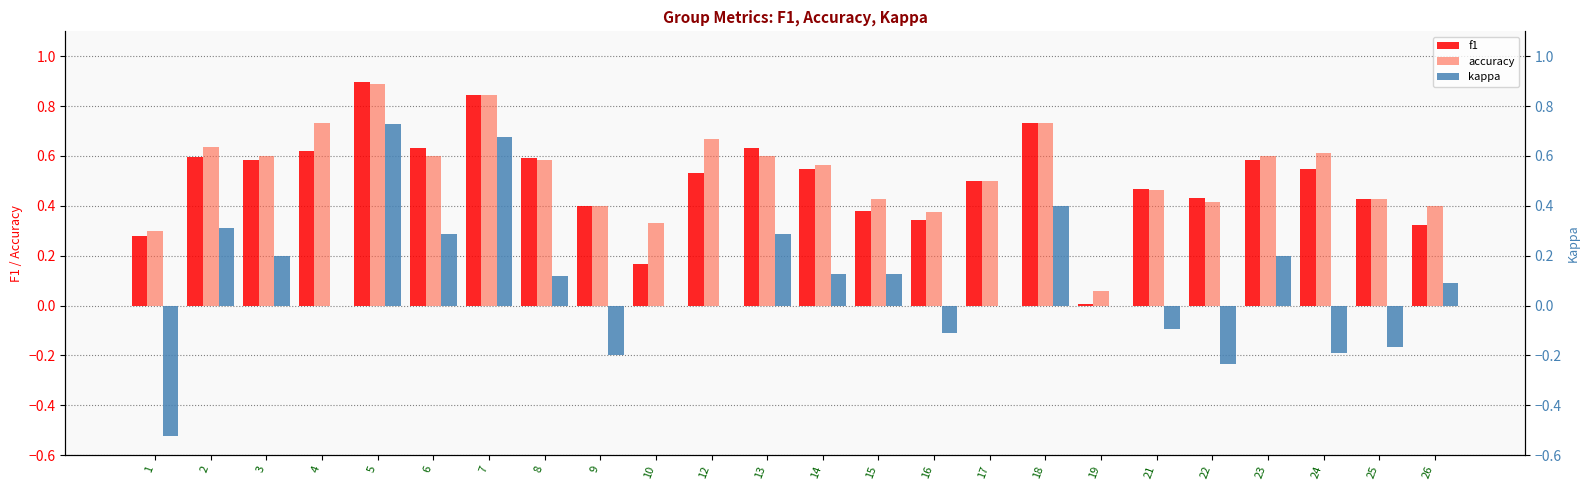

Is the value of kappa at 9 greater than the value of accuracy at 17?

No